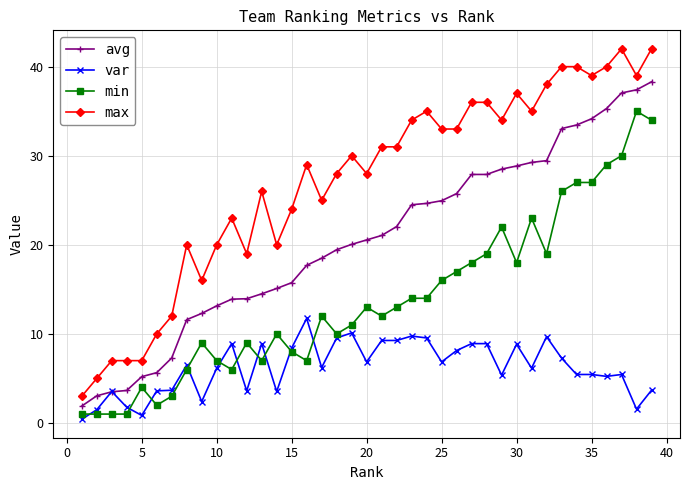

True or false: var and min intersect in this chart.

True